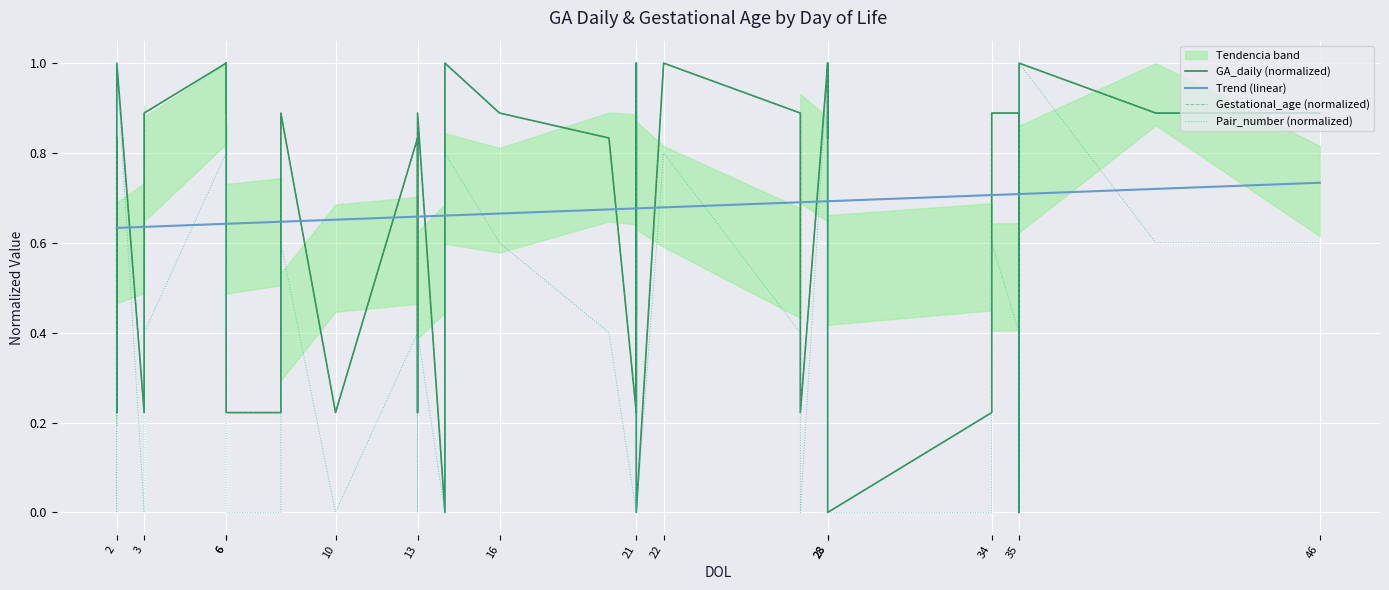

At how many categories does at least one series exceed 0?

40